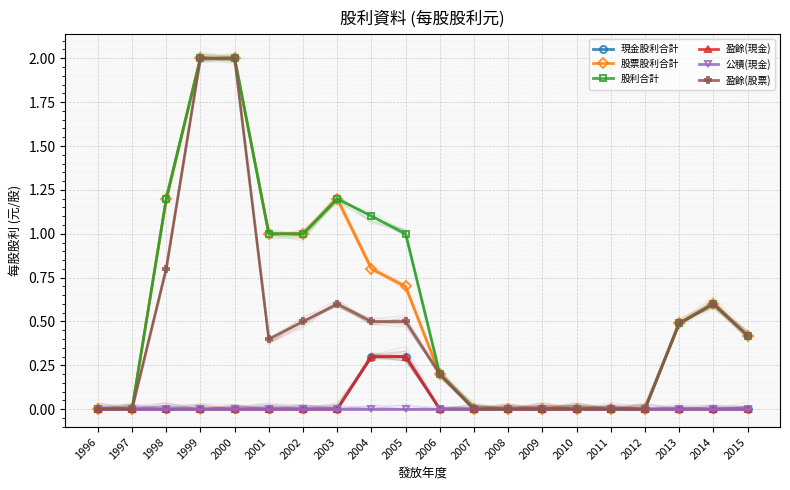

What is the difference between the second highest and minimum values in the 盈餘(現金) series?

0.3